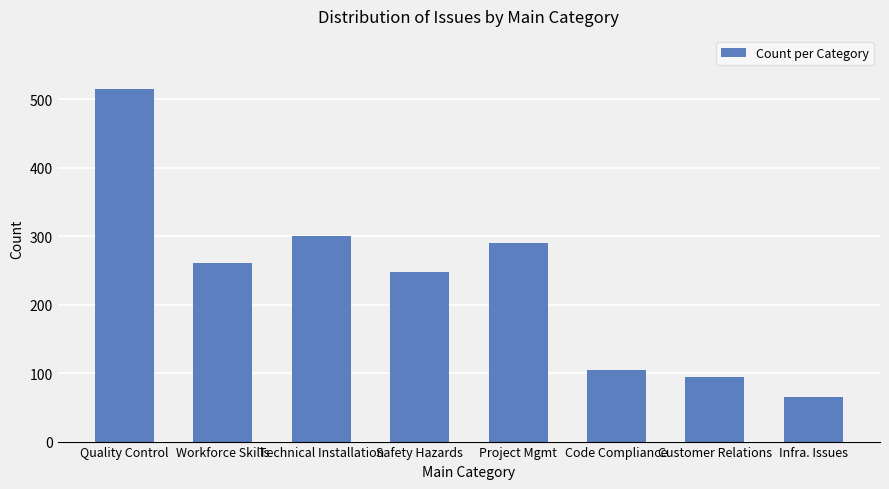

What is the greatest value displayed?

515